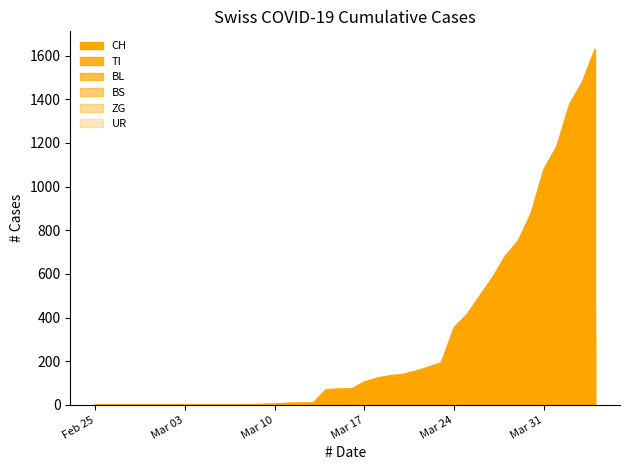

At which category is the sum across all series the highest?

2020-04-04